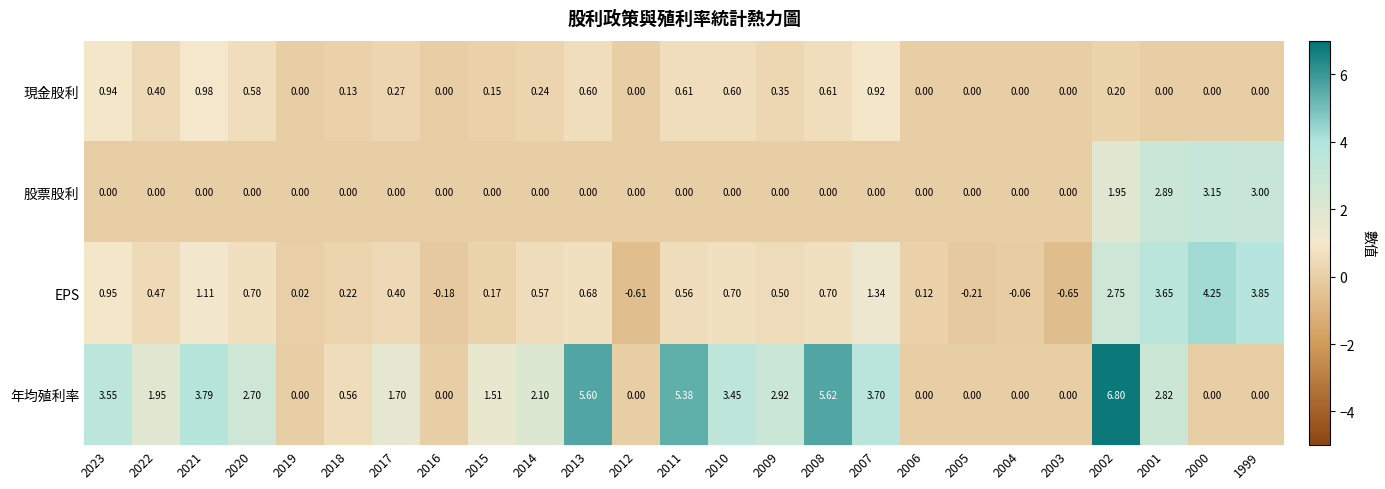

Rank the series by their maximum value, from lowest to highest.

現金股利, 股票股利, EPS, 年均殖利率